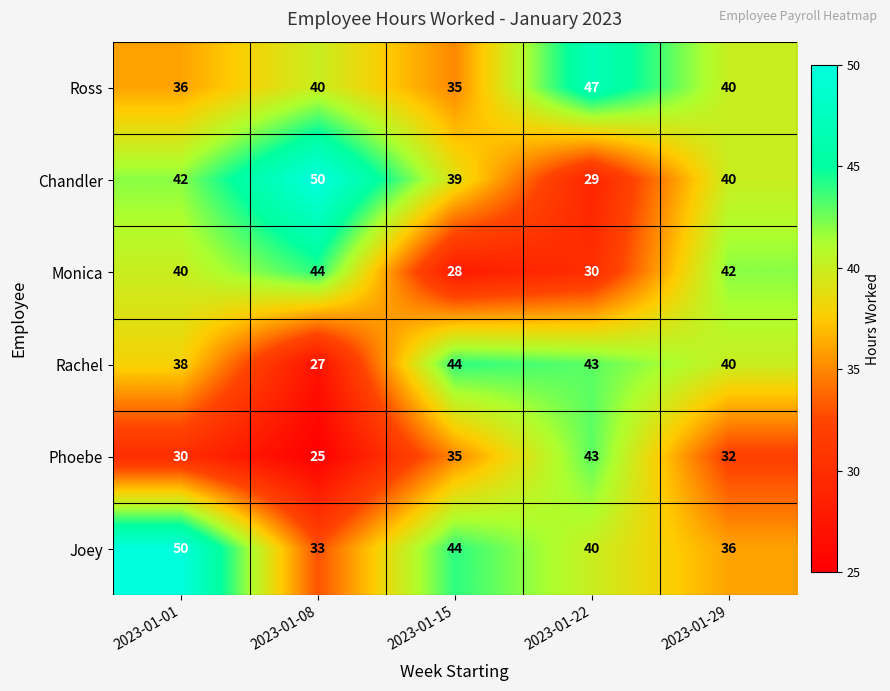

Reading right to left, what are all the values shown in this chart?

Ross: 2023-01-29=40	2023-01-22=47	2023-01-15=35	2023-01-08=40	2023-01-01=36
Chandler: 2023-01-29=40	2023-01-22=29	2023-01-15=39	2023-01-08=50	2023-01-01=42
Monica: 2023-01-29=42	2023-01-22=30	2023-01-15=28	2023-01-08=44	2023-01-01=40
Rachel: 2023-01-29=40	2023-01-22=43	2023-01-15=44	2023-01-08=27	2023-01-01=38
Phoebe: 2023-01-29=32	2023-01-22=43	2023-01-15=35	2023-01-08=25	2023-01-01=30
Joey: 2023-01-29=36	2023-01-22=40	2023-01-15=44	2023-01-08=33	2023-01-01=50